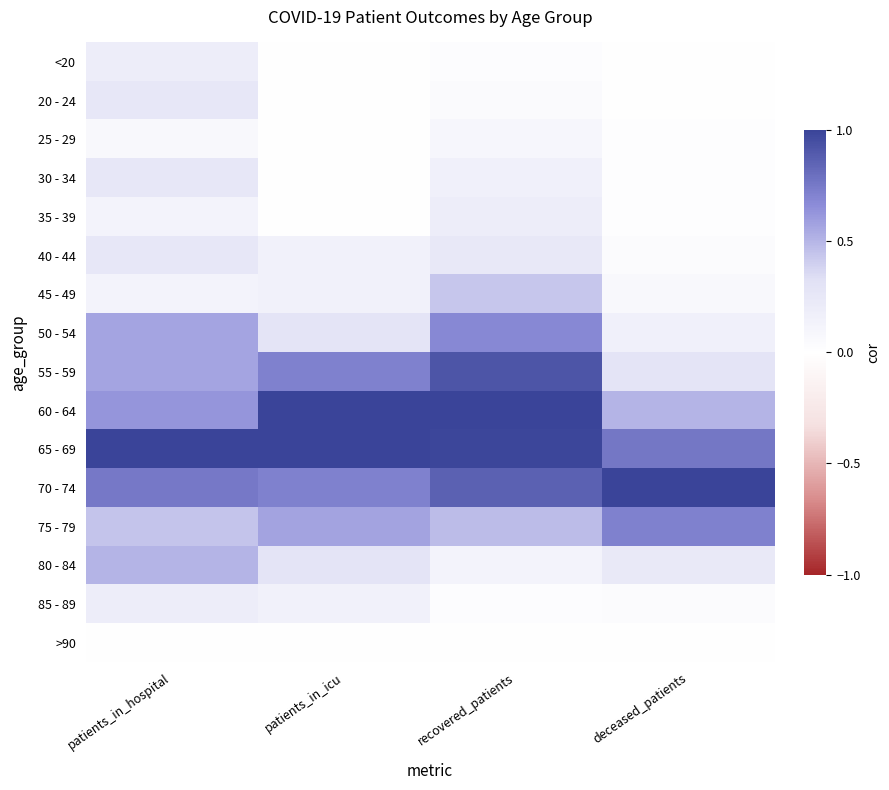

Reading left to right, extract all data points from this chart.

<20: patients_in_hospital=0.2	patients_in_icu=0.0	recovered_patients=0.0	deceased_patients=0.0
20 - 24: patients_in_hospital=0.2	patients_in_icu=0.0	recovered_patients=0.1	deceased_patients=0.0
25 - 29: patients_in_hospital=0.1	patients_in_icu=0.0	recovered_patients=0.1	deceased_patients=0.0
30 - 34: patients_in_hospital=0.2	patients_in_icu=0.0	recovered_patients=0.2	deceased_patients=0.0
35 - 39: patients_in_hospital=0.1	patients_in_icu=0.0	recovered_patients=0.2	deceased_patients=0.0
40 - 44: patients_in_hospital=0.2	patients_in_icu=0.1	recovered_patients=0.2	deceased_patients=0.0
45 - 49: patients_in_hospital=0.1	patients_in_icu=0.1	recovered_patients=0.4	deceased_patients=0.1
50 - 54: patients_in_hospital=0.6	patients_in_icu=0.3	recovered_patients=0.7	deceased_patients=0.2
55 - 59: patients_in_hospital=0.6	patients_in_icu=0.7	recovered_patients=0.9	deceased_patients=0.3
60 - 64: patients_in_hospital=0.6	patients_in_icu=1.0	recovered_patients=1.0	deceased_patients=0.5
65 - 69: patients_in_hospital=1.0	patients_in_icu=1.0	recovered_patients=1.0	deceased_patients=0.8
70 - 74: patients_in_hospital=0.8	patients_in_icu=0.7	recovered_patients=0.9	deceased_patients=1.0
75 - 79: patients_in_hospital=0.4	patients_in_icu=0.6	recovered_patients=0.5	deceased_patients=0.7
80 - 84: patients_in_hospital=0.5	patients_in_icu=0.3	recovered_patients=0.1	deceased_patients=0.2
85 - 89: patients_in_hospital=0.2	patients_in_icu=0.1	recovered_patients=0.0	deceased_patients=0.0
>90: patients_in_hospital=0.0	patients_in_icu=0.0	recovered_patients=0.0	deceased_patients=0.0